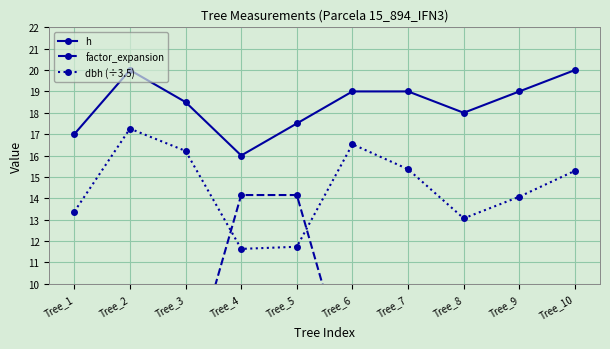

The value of dbh (÷3.5) at Tree_5 is 20.7. True or false?

False